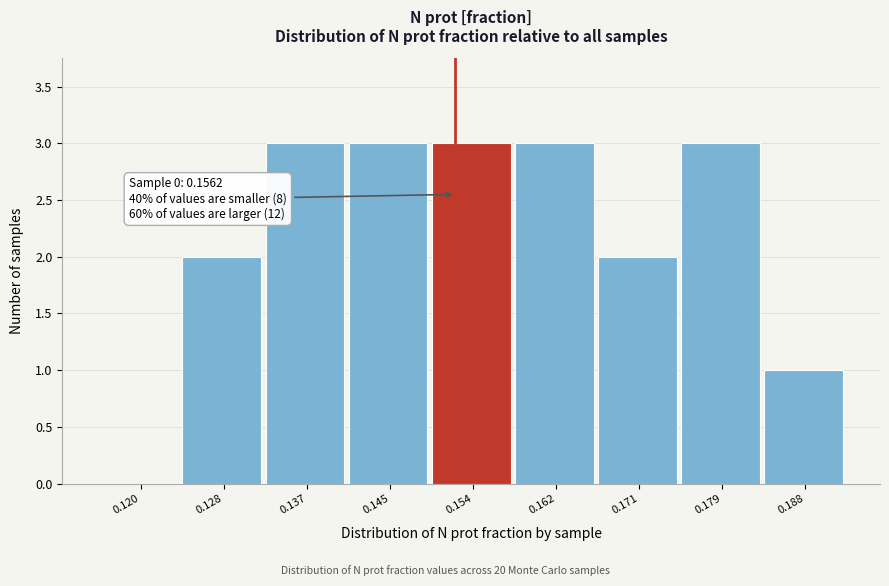

Reading left to right, extract all data points from this chart.

0.120=0	0.128=2	0.137=3	0.145=3	0.154=3	0.162=3	0.171=2	0.179=3	0.188=1